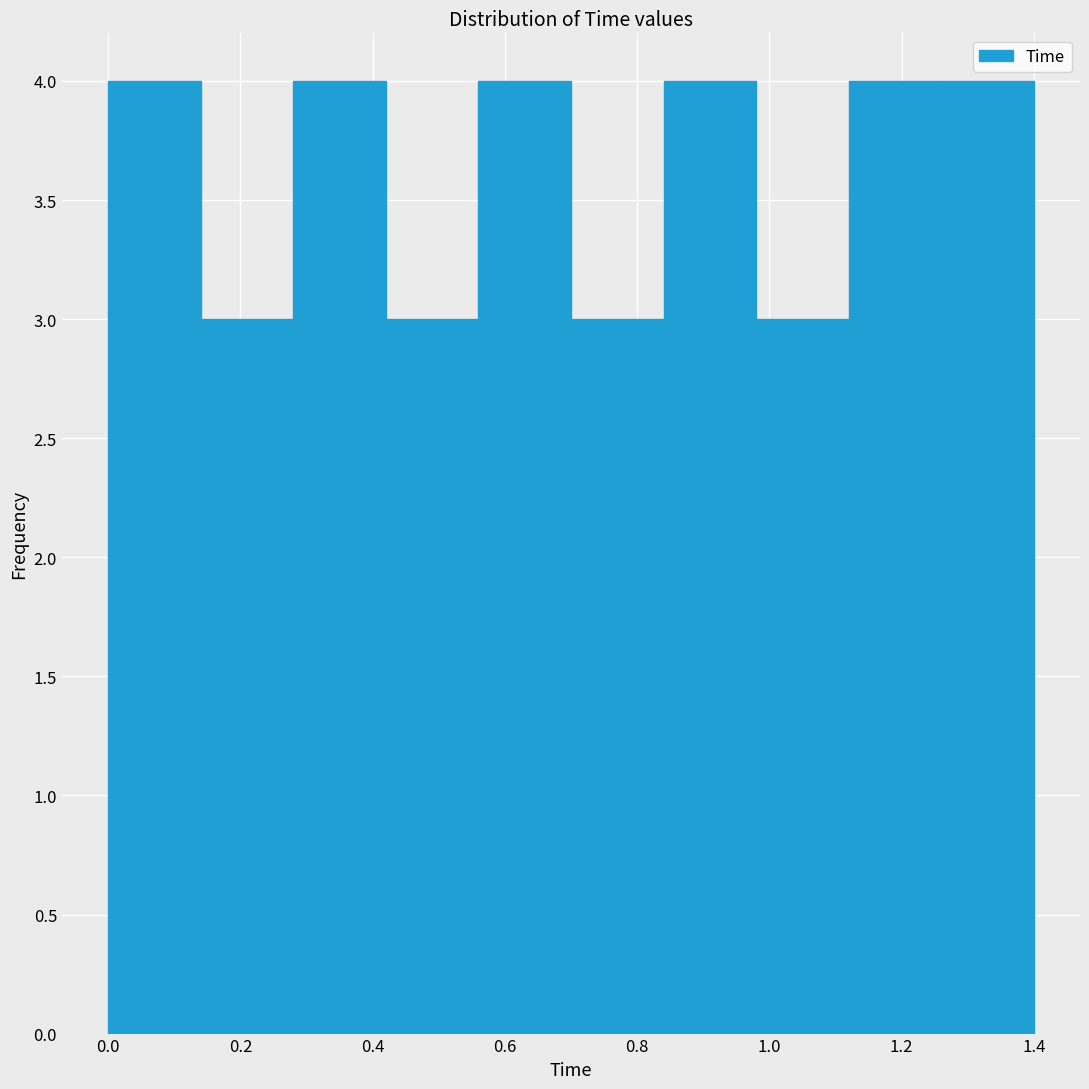

How tall is the bar that spans 0.00 to 0.14 on the x-axis? The values are not printed on the chart, so give them approximately, as read against the axis.

4